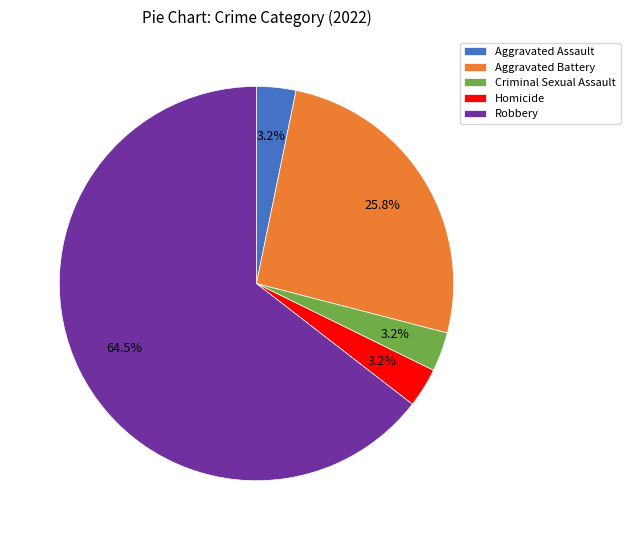

The Aggravated Battery slice represents 40% of the pie. True or false?

False